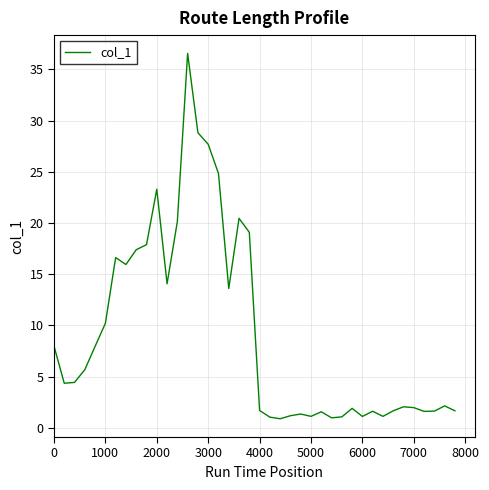

What is the smallest value displayed?

0.9